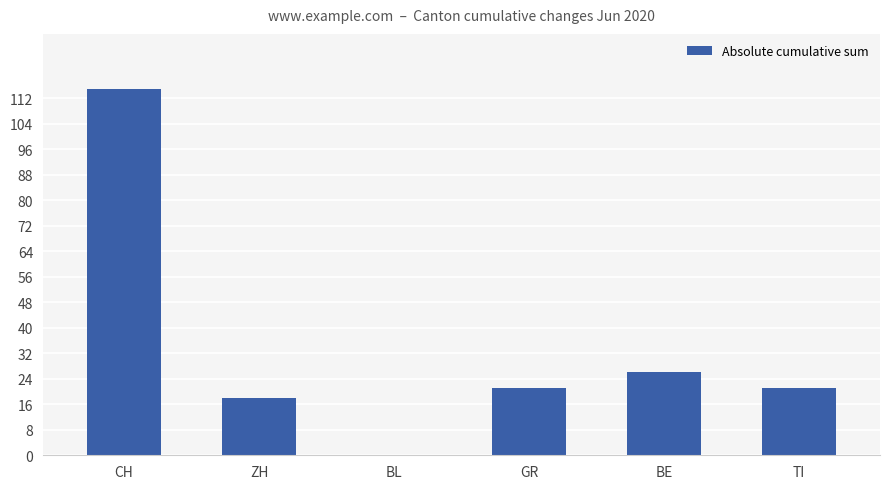

How many data points does each series have?

6